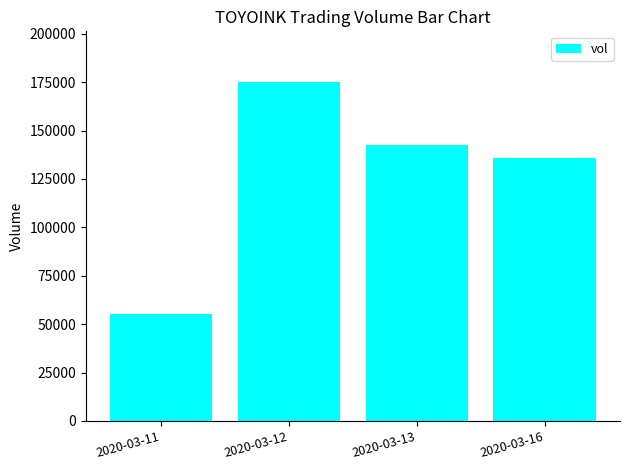

How many data points are less than 142700?

2